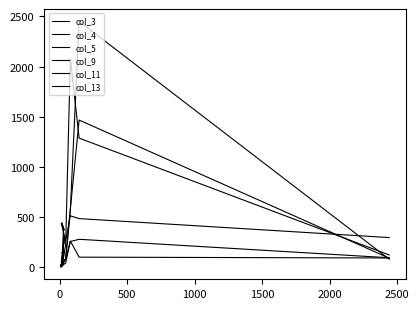

At 2500, list the series in order from largest to smallest.

col_13, col_5, col_3, col_11, col_4, col_9